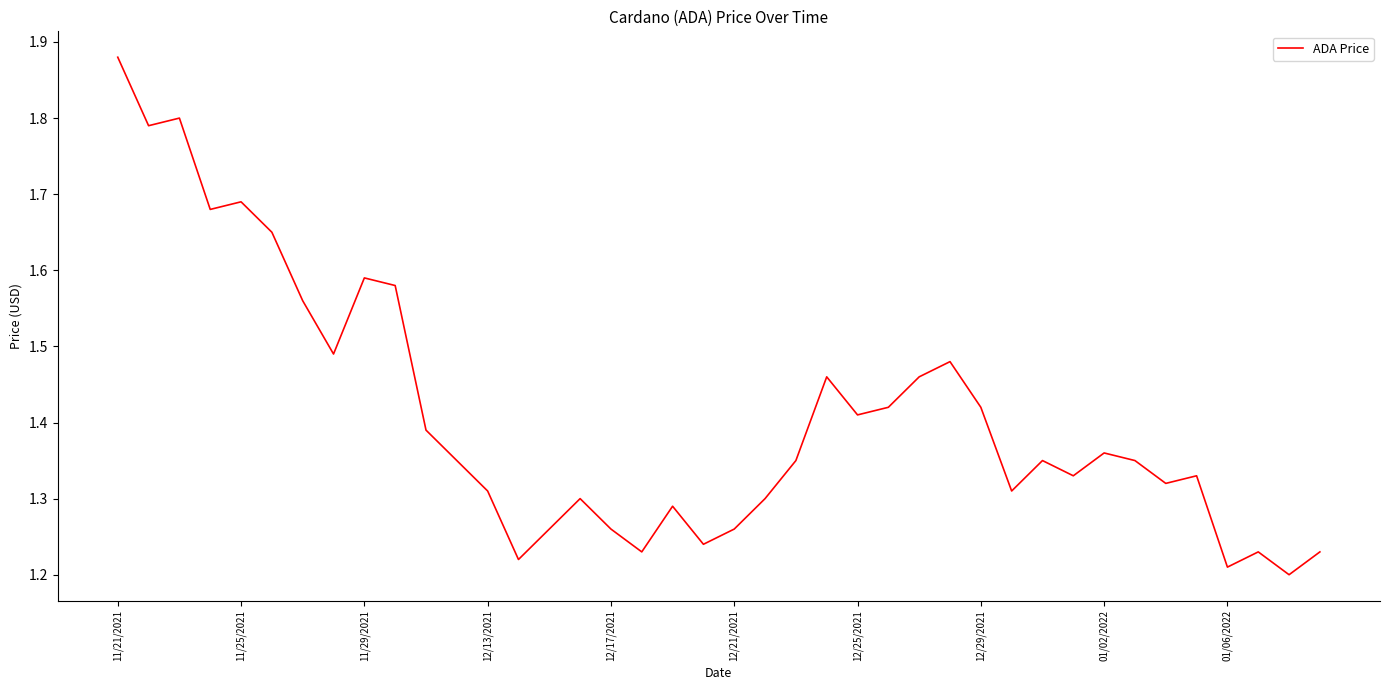

What is the difference between the maximum and minimum values?

0.7